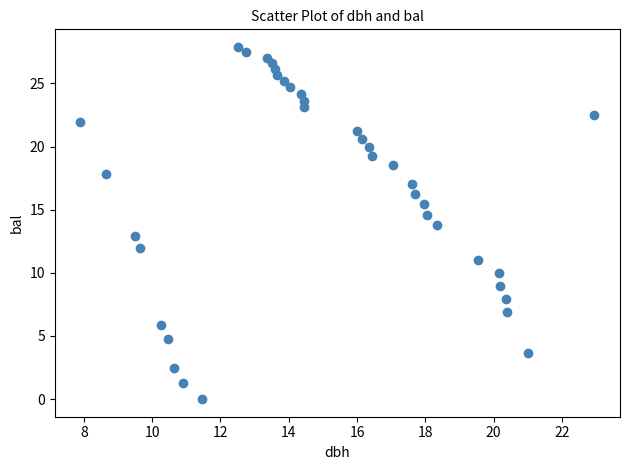

What is the range of Y values (max minus min)?

27.9